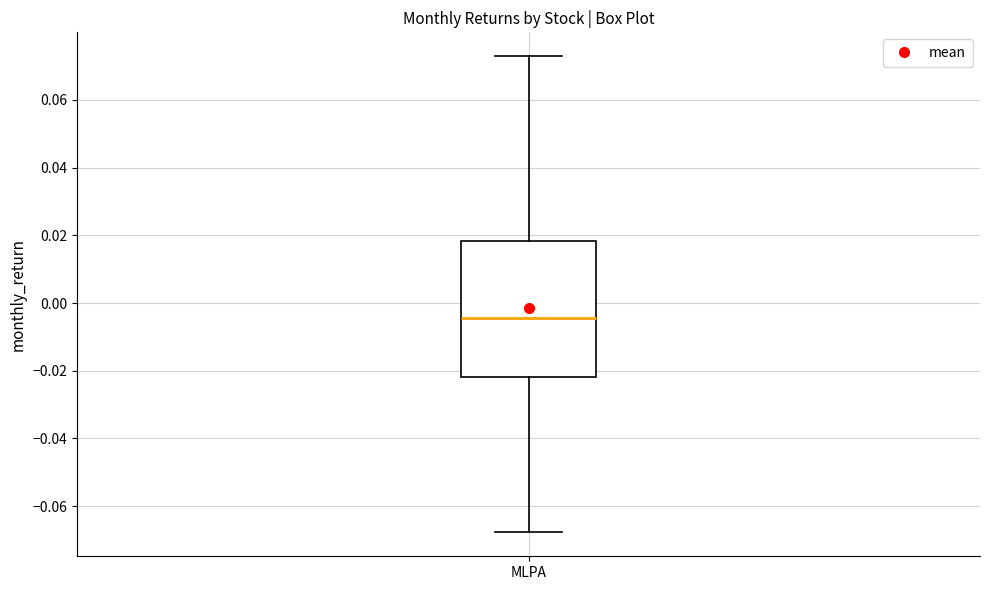

Transcribe this box plot: give where the median line is, the range the box spans, and where the two whiskers end, as read against the y-axis. The values are not printed on the chart, so give them approximately, as read against the axis.

median -0.004, box -0.022 to 0.018, whiskers -0.068 to 0.072